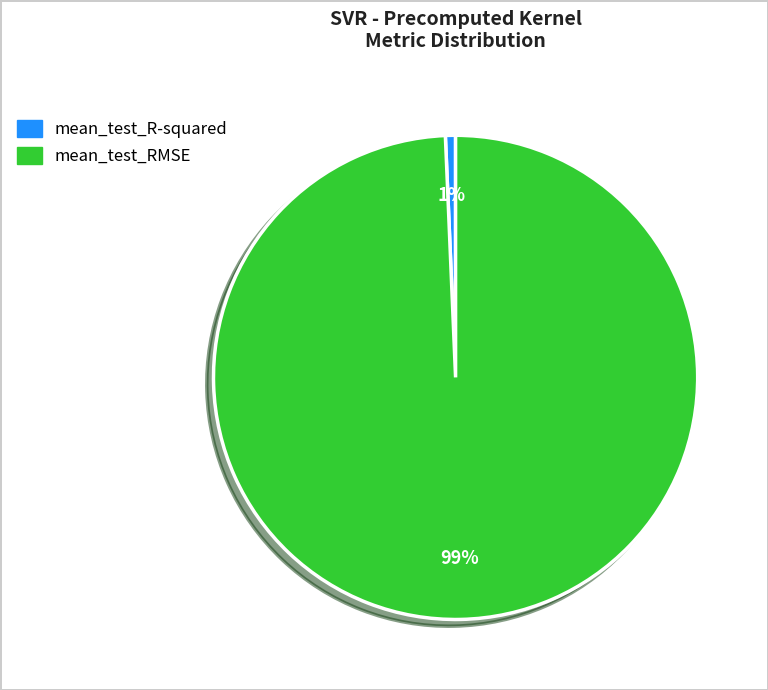

Between mean_test_R-squared and mean_test_RMSE, which is larger?

mean_test_RMSE